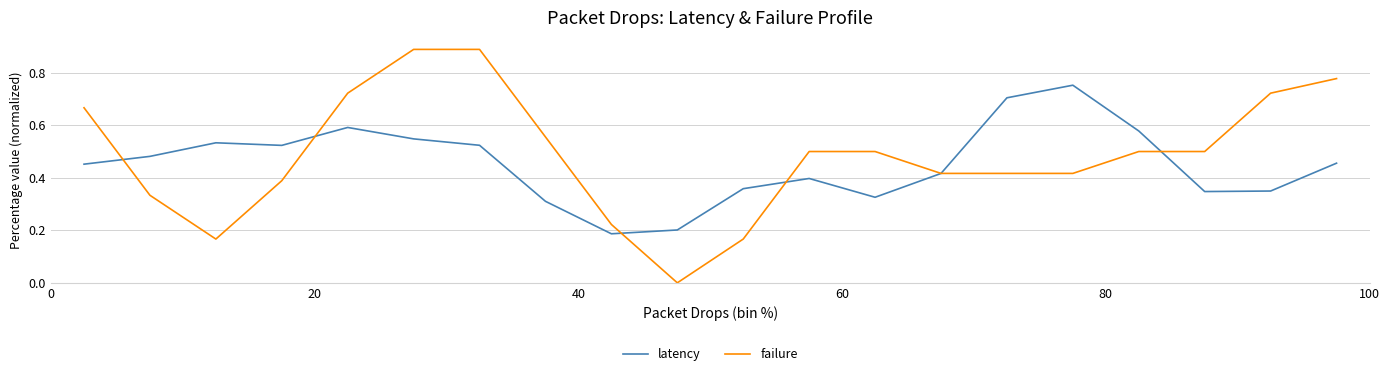

Rank the series by their maximum value, from lowest to highest.

latency, failure